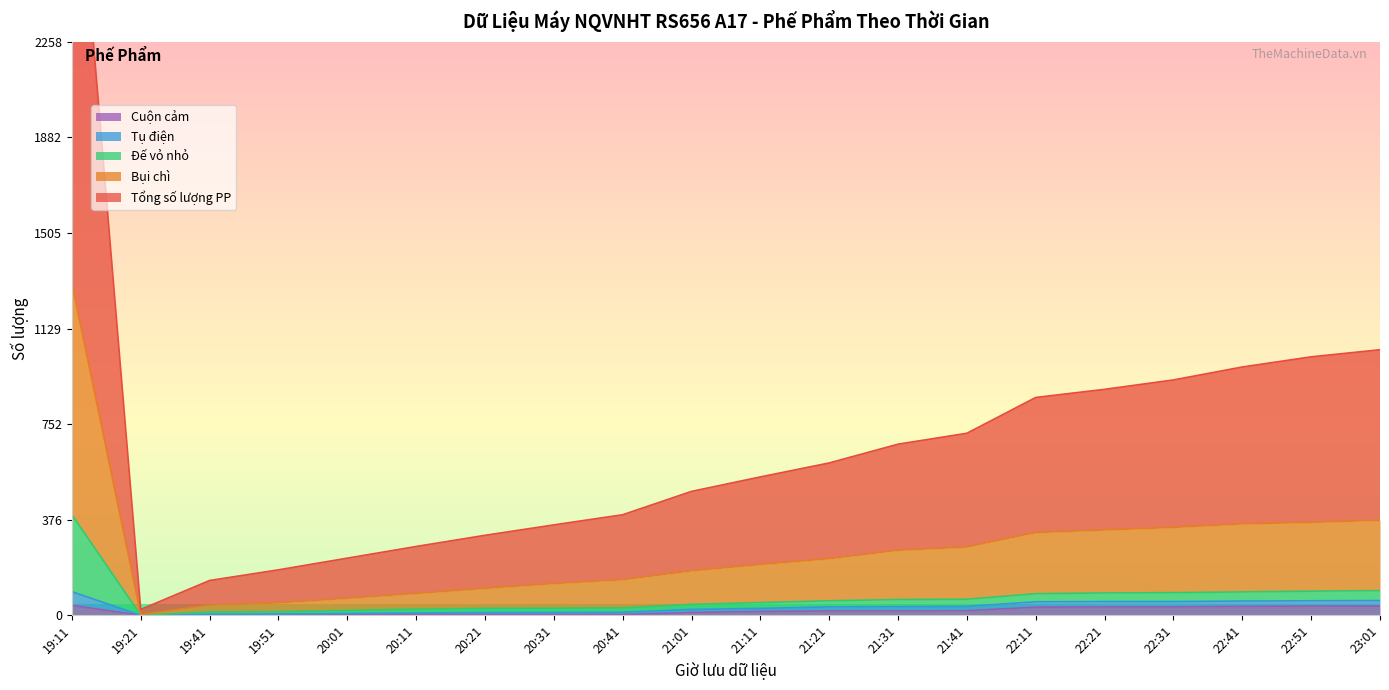

Which series has the largest range (max minus min)?

Tổng số lượng sản xuất